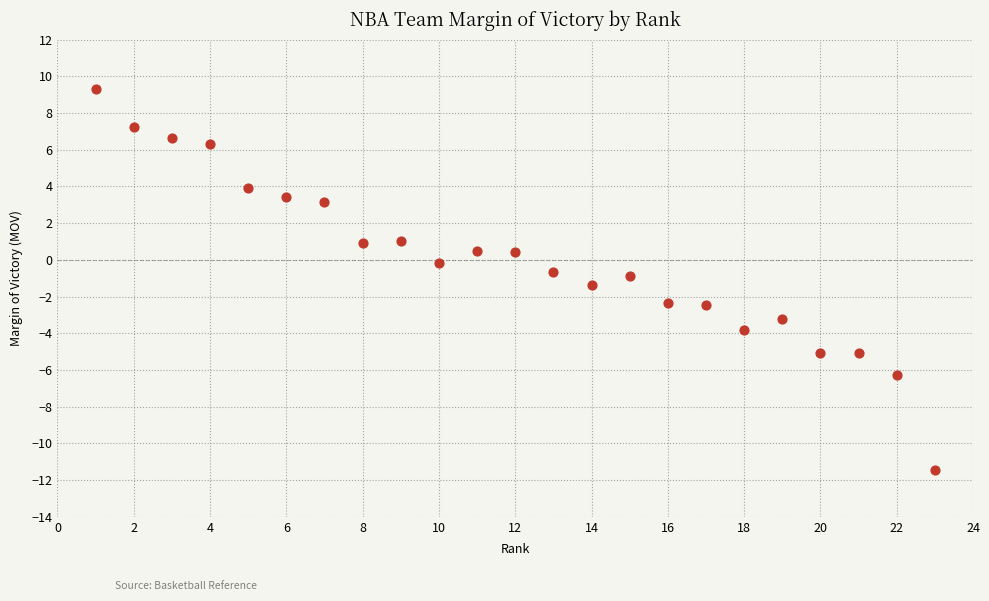

What is the range of Y values (max minus min)?

20.7